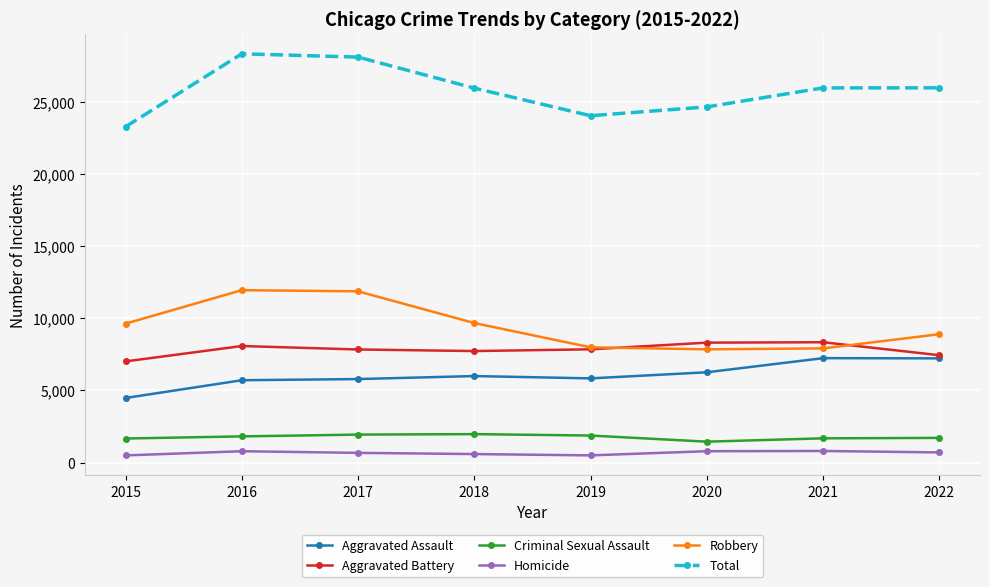

What is the value of the Criminal Sexual Assault point at the 8th from the left?

1711